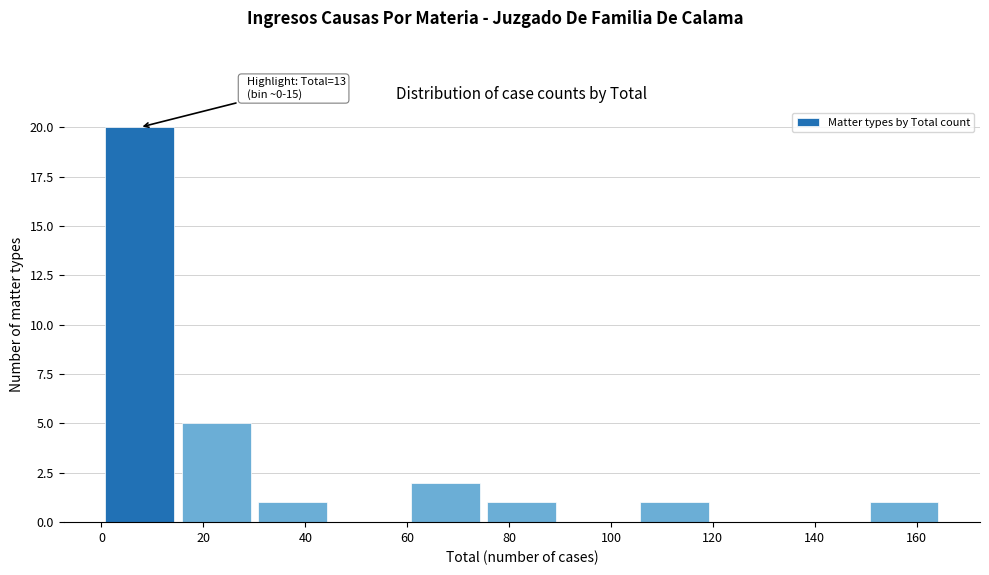

Which range on the x-axis has the tallest bar?

0 to 15